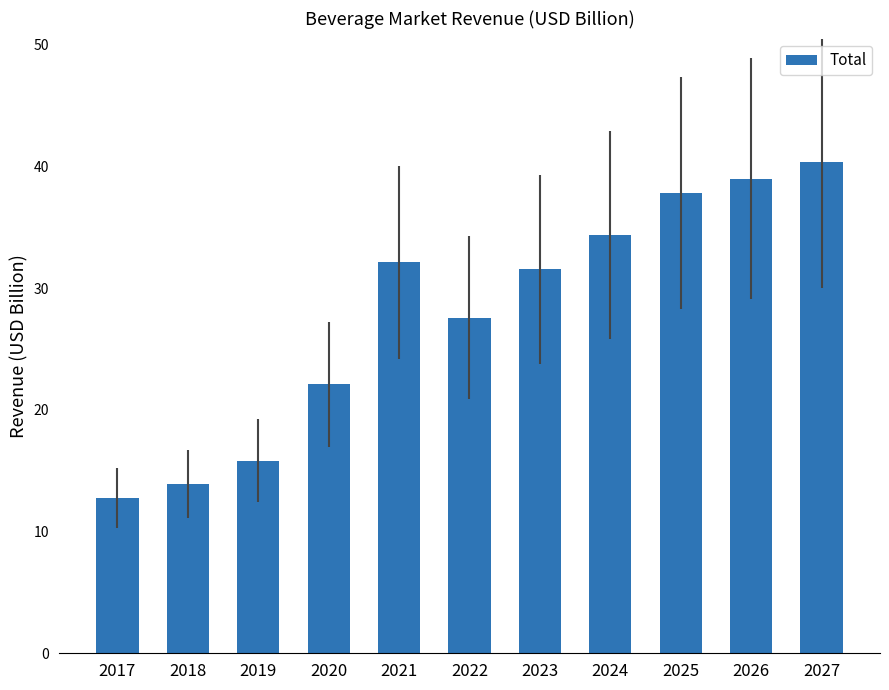

Rank the categories by value from highest to lowest.

2027, 2026, 2025, 2024, 2021, 2023, 2022, 2020, 2019, 2018, 2017